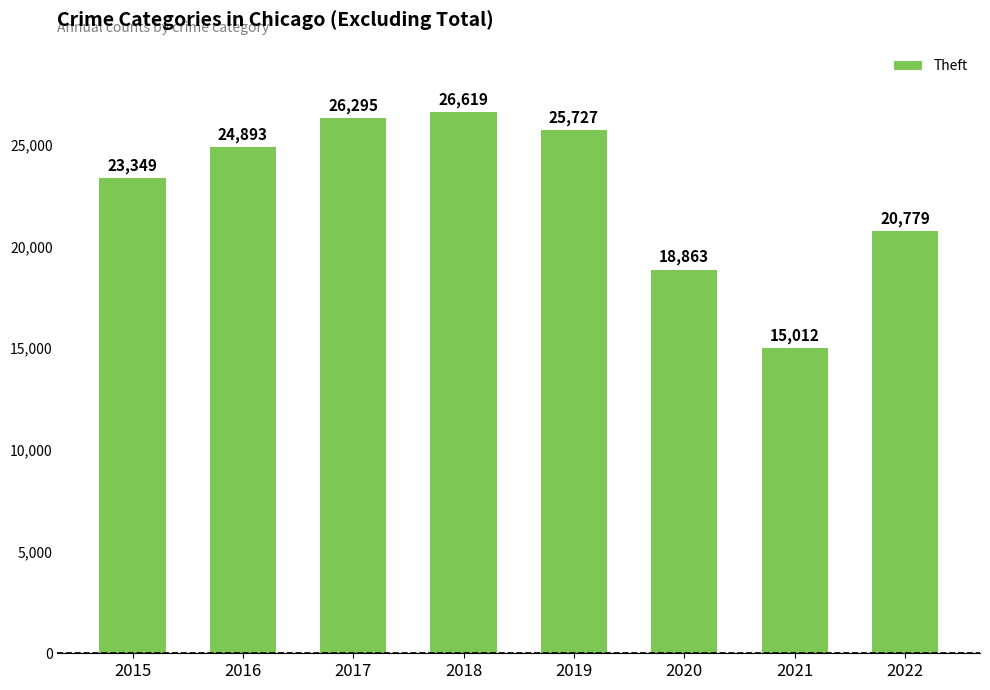

Is it true that the value at 2020 is 18863?

True